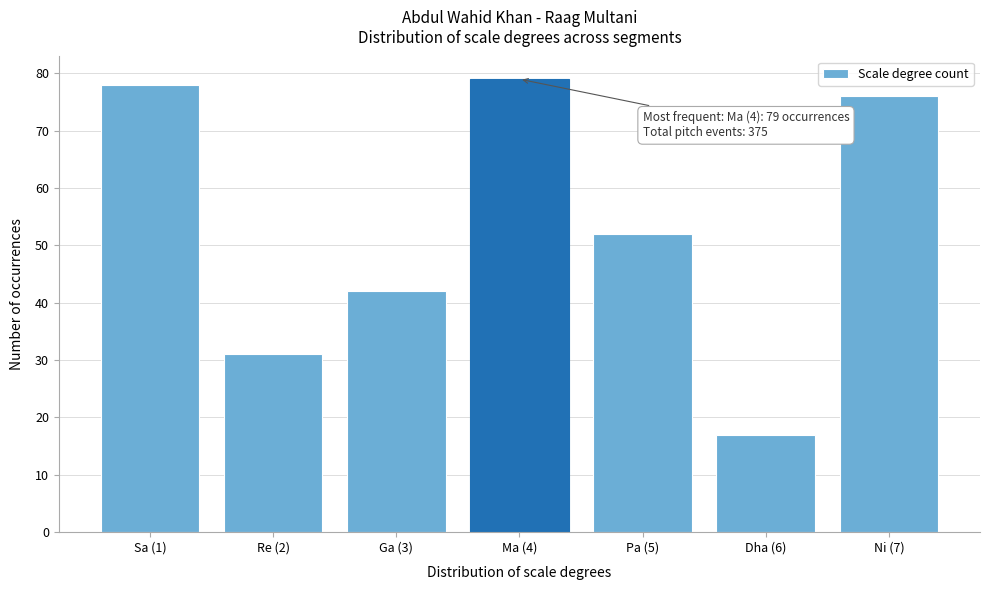

Reading right to left, transcribe all the data shown in this chart.

Ni (7)=76	Dha (6)=17	Pa (5)=52	Ma (4)=79	Ga (3)=42	Re (2)=31	Sa (1)=78